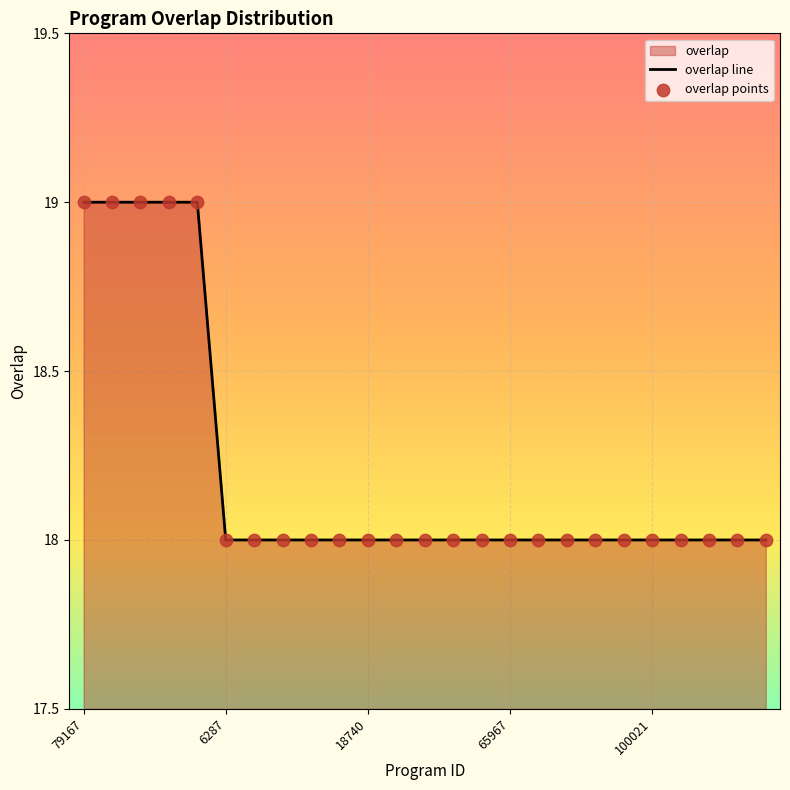

At which category is the sum across all series the highest?

79167